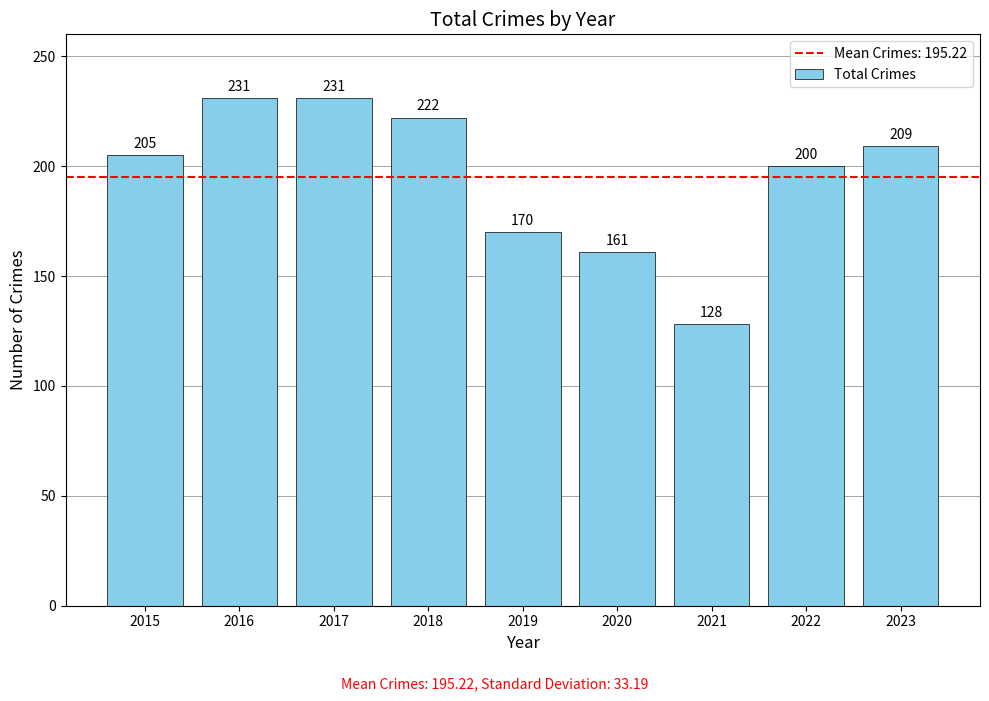

Does the chart contain any negative values?

No